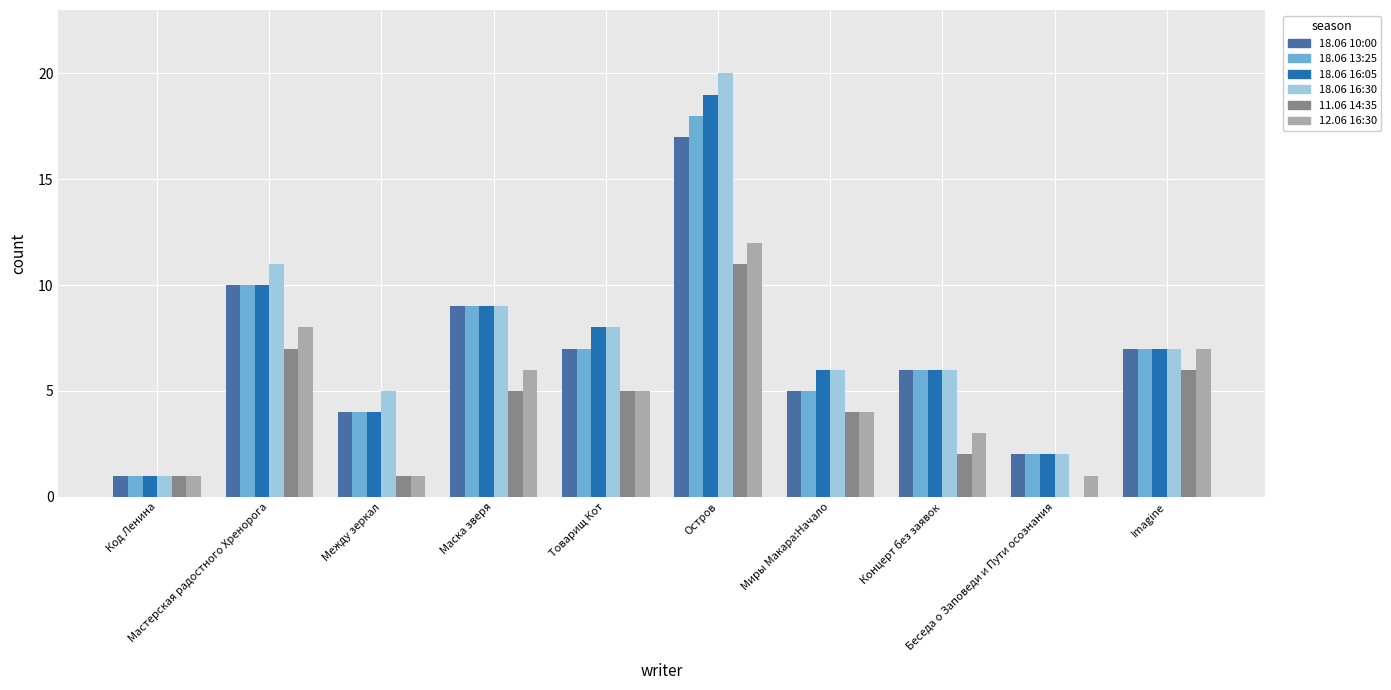

Does the chart contain stacked bars?

No